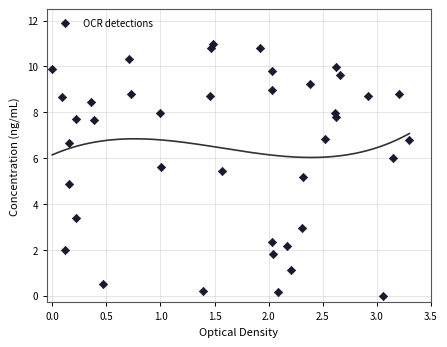

What is the range of X values (max minus min)?

3.3